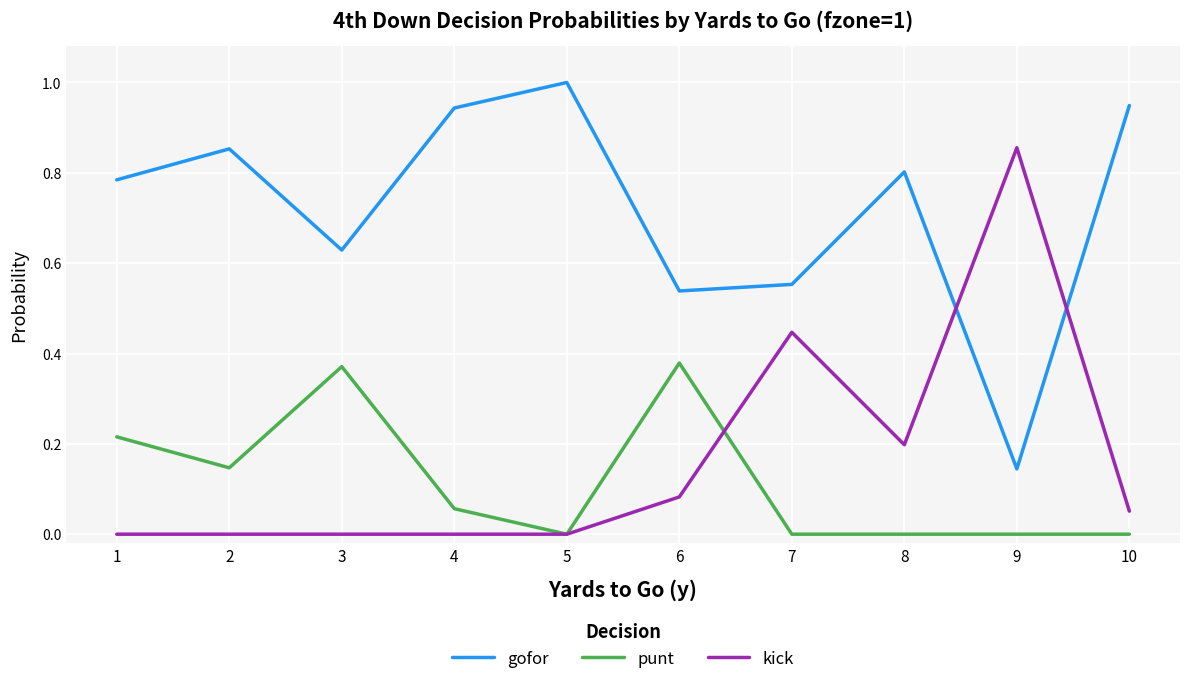

What is the maximum value shown in the chart?

1.0